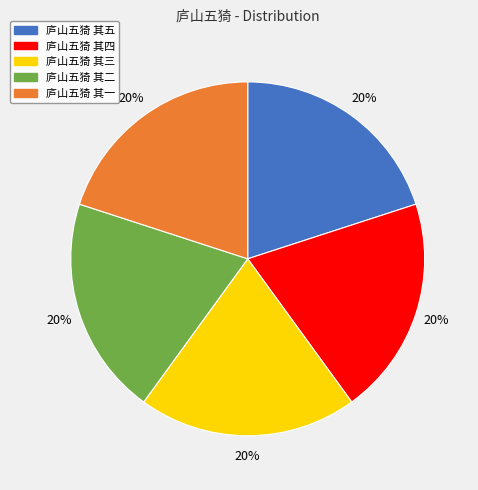

What percentage is the 庐山五猗 其一 slice, to the nearest percent?

20%